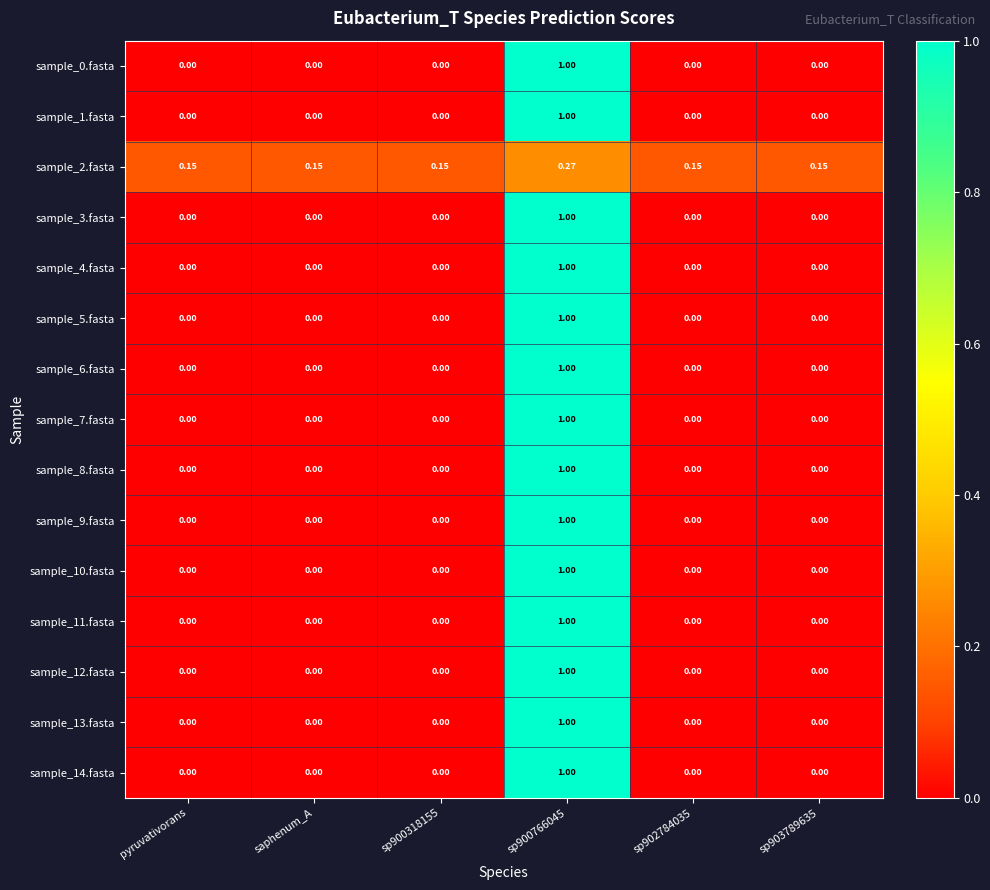

Is the value of sample_6.fasta at sp900766045 greater than the value of sample_14.fasta at sp902784035?

Yes